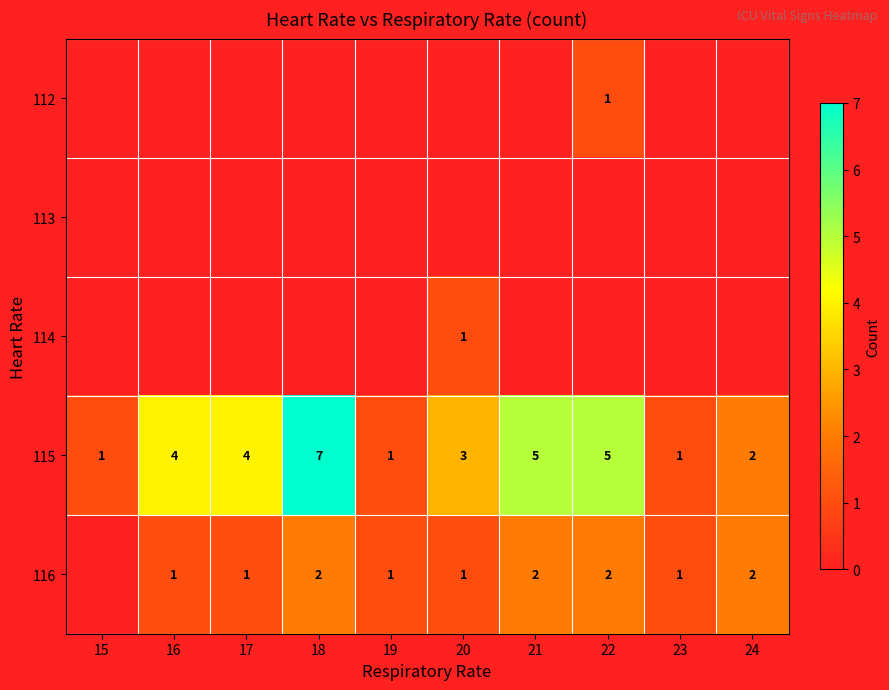

What is the smallest value displayed?

1.0